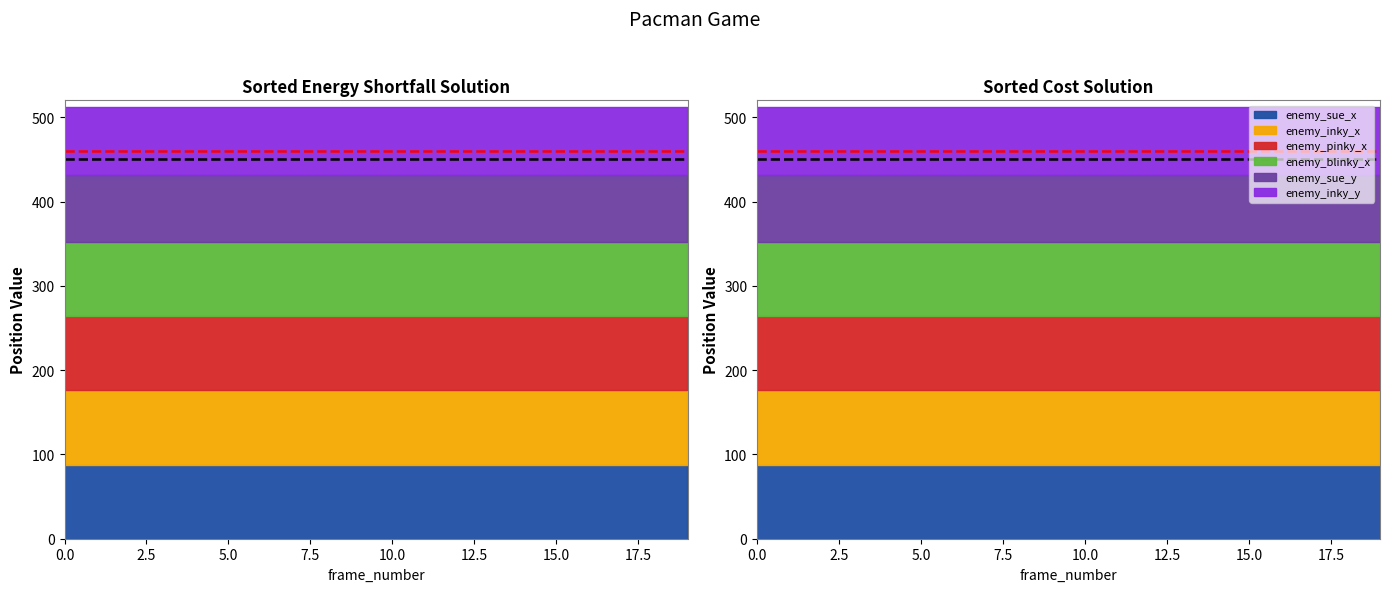

What is the spread (max minus min) of values at 2?

8